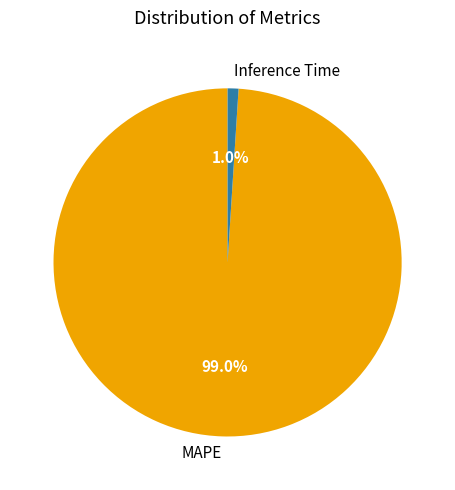

To the nearest percent, what is the average slice percentage?

50%